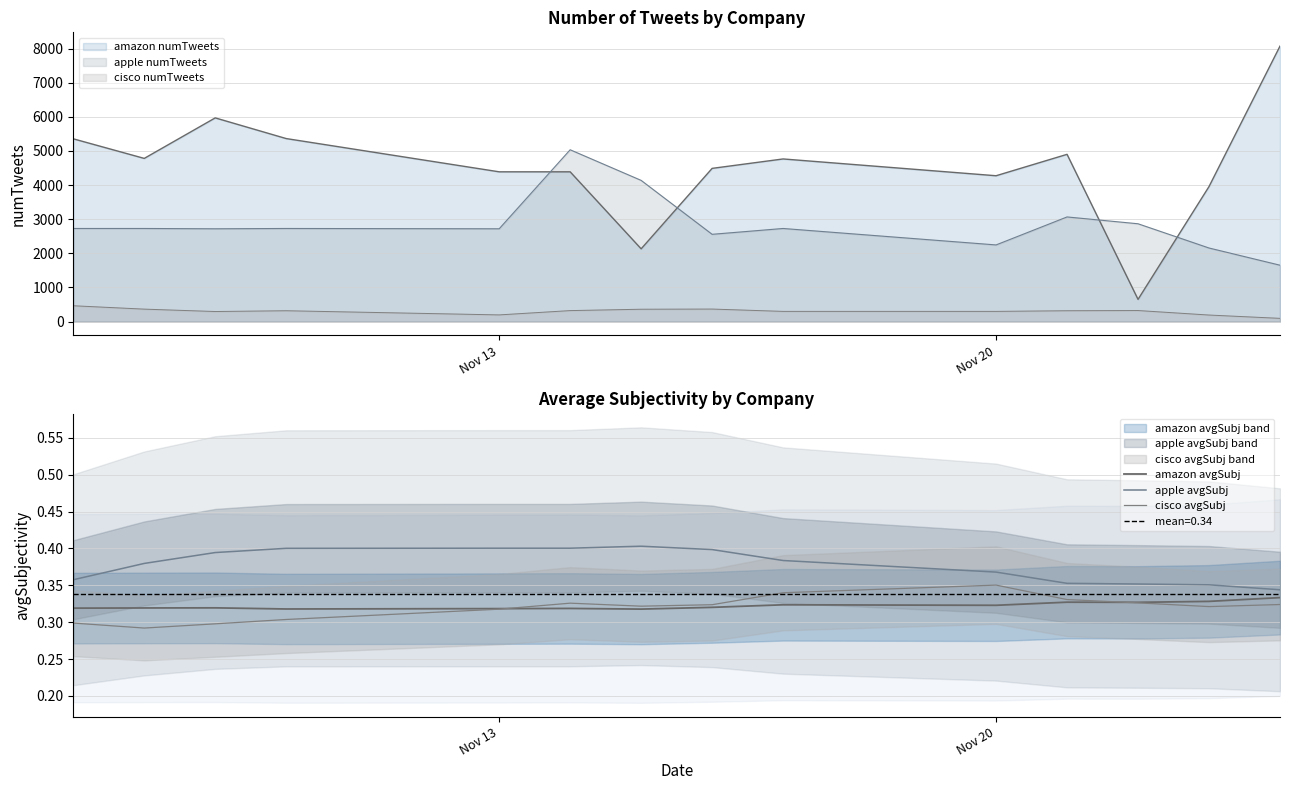

True or false: amazon avgSubj has a value of 0.1 at 6.

False